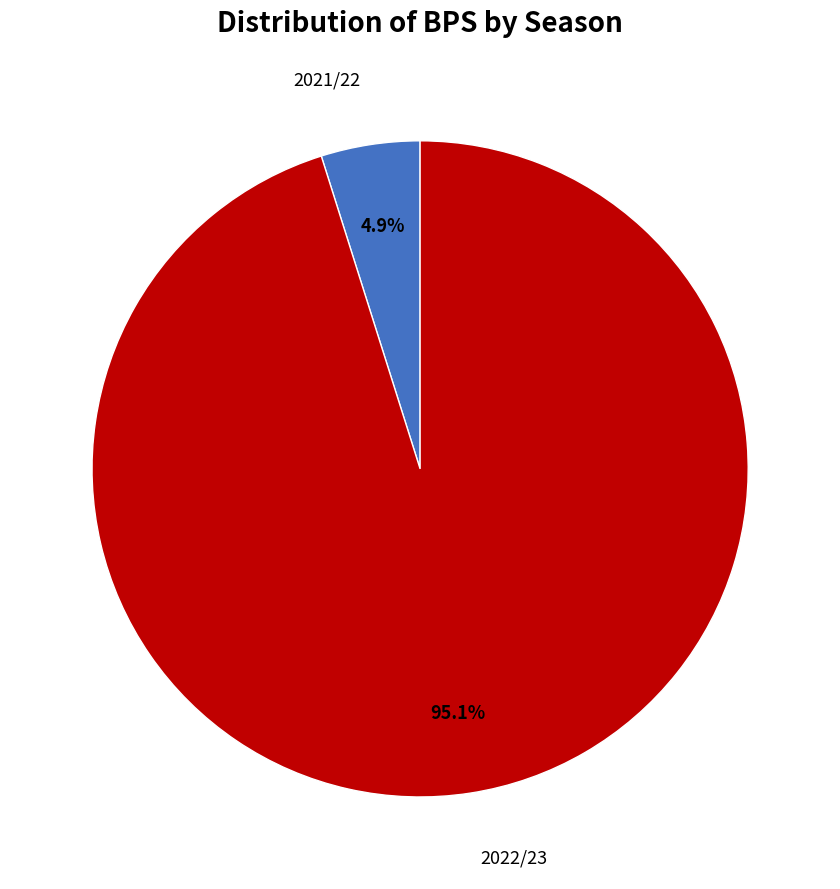

Which has a higher value, 2021/22 or 2022/23?

2022/23